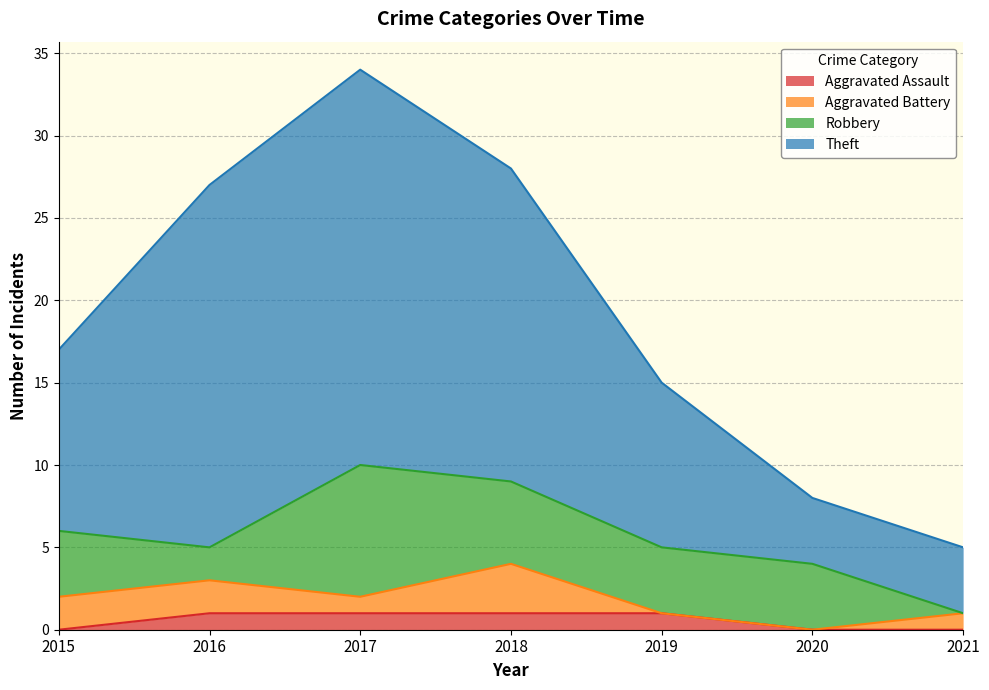

What is the value of the Theft point at the 7th from the left?

5